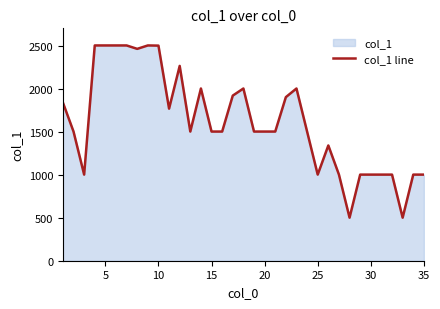

What is the difference between the maximum and minimum values?

2000.9